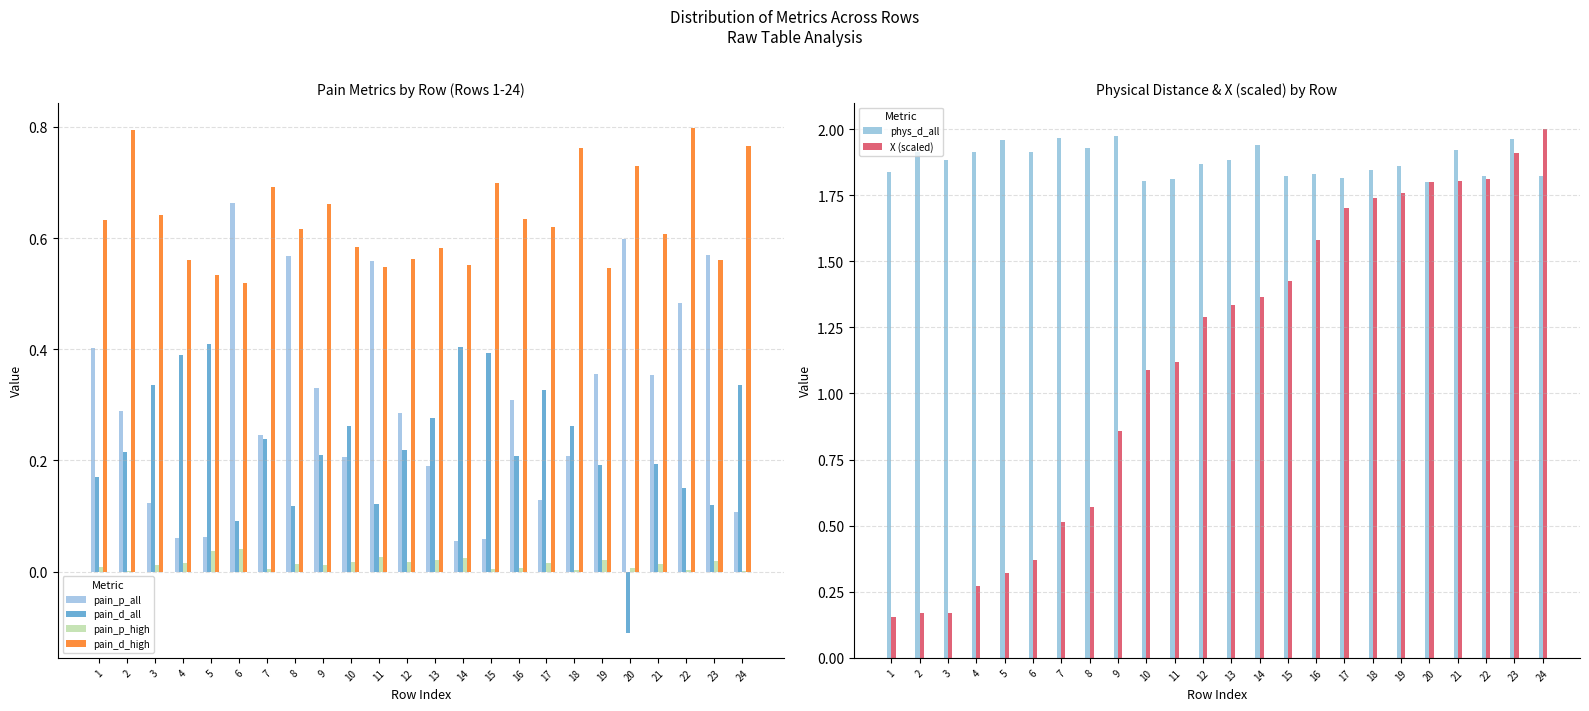

What is the value of the phys_d_all bar at the 14th from the left?

1.9